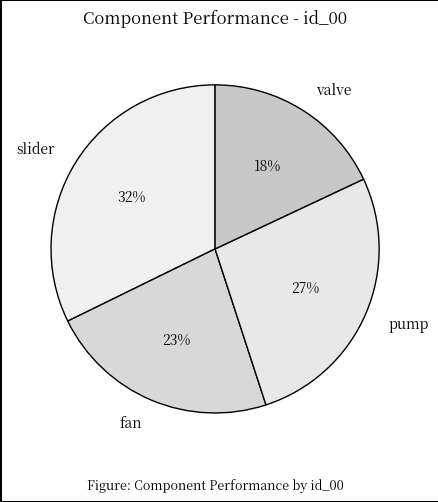

To the nearest percent, what is the difference between the fan and slider slice percentages?

9%